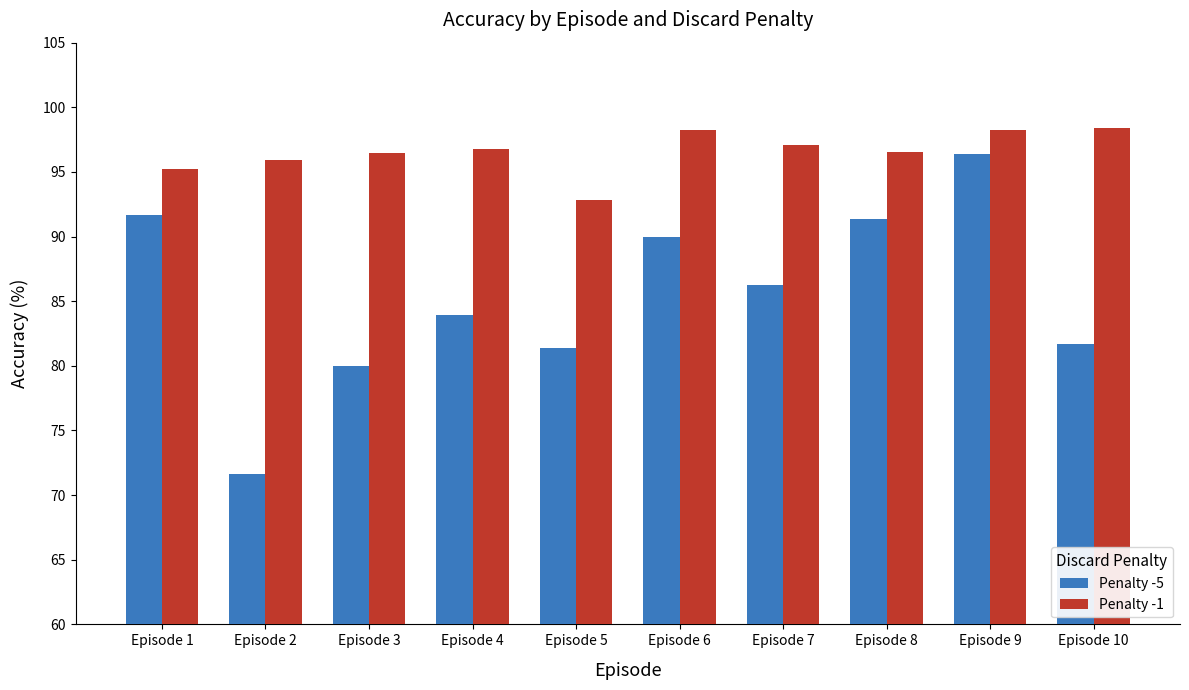

At which category does the chart reach its minimum across all series?

Episode 2